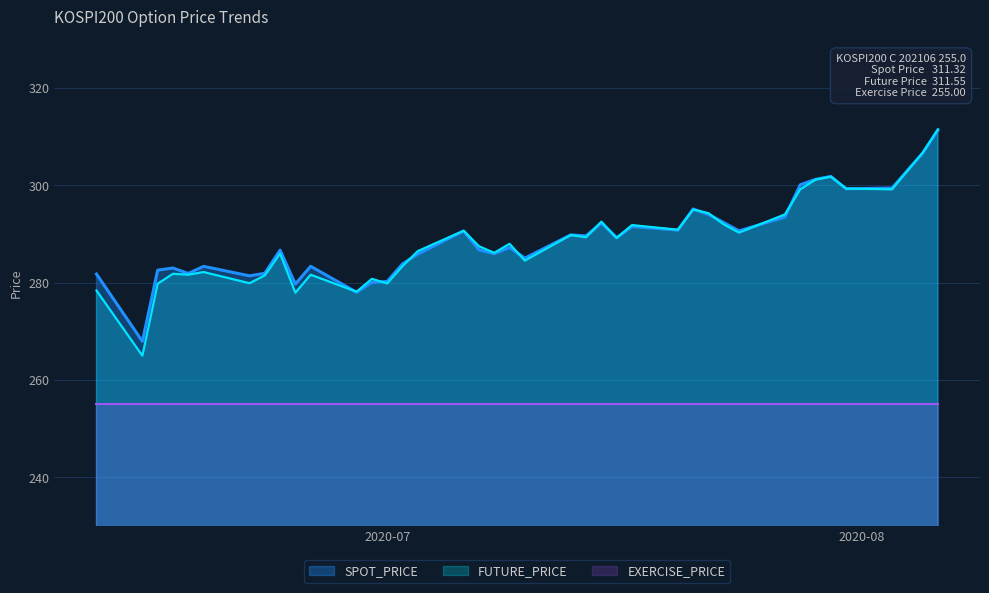

What position from the left is 2020-07-29?

34